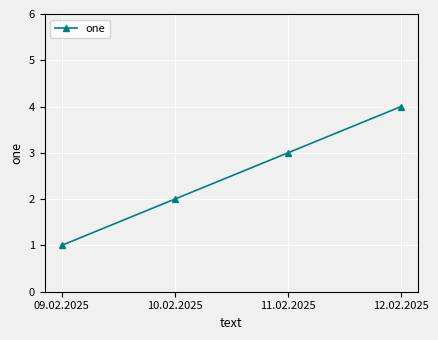

Rank the categories by value from lowest to highest.

09.02.2025, 10.02.2025, 11.02.2025, 12.02.2025